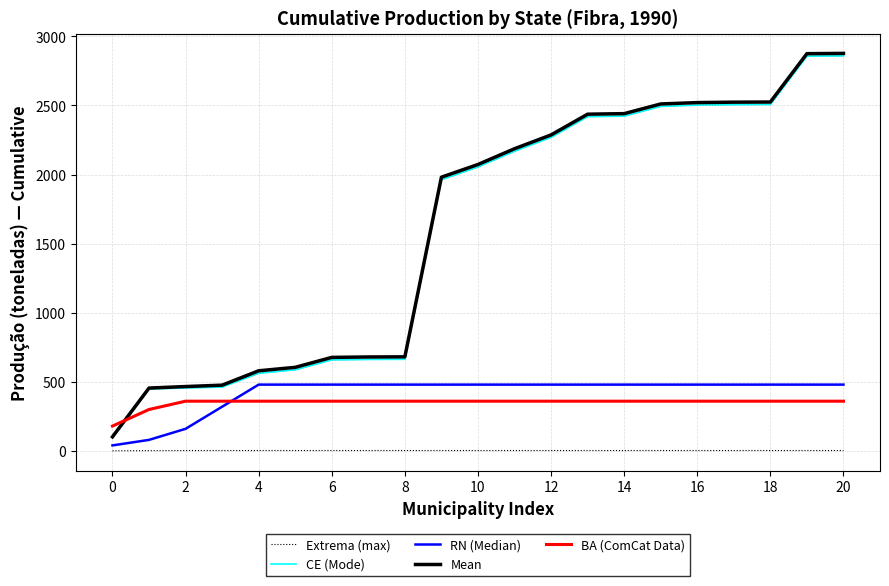

What is the difference between the second highest and minimum values in the CE (Mode) series?

2759.0